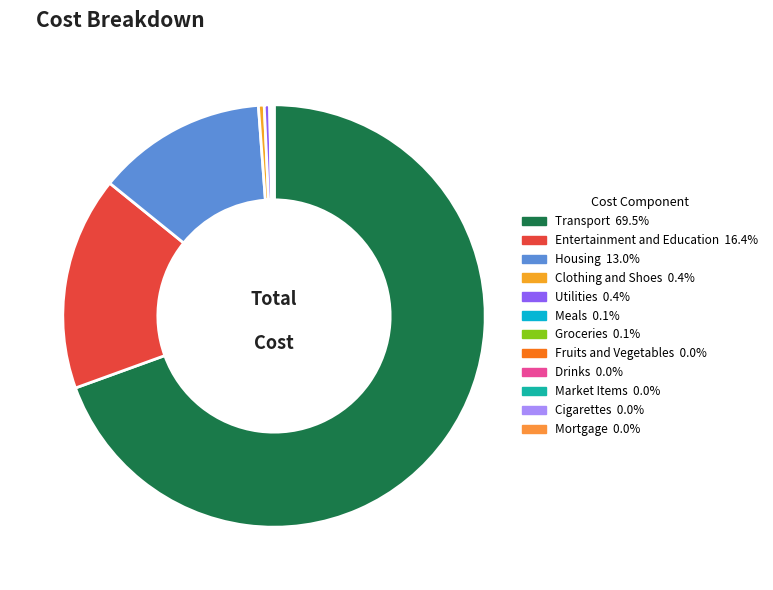

To the nearest percent, what is the difference between the largest and smallest slice percentages?

69%